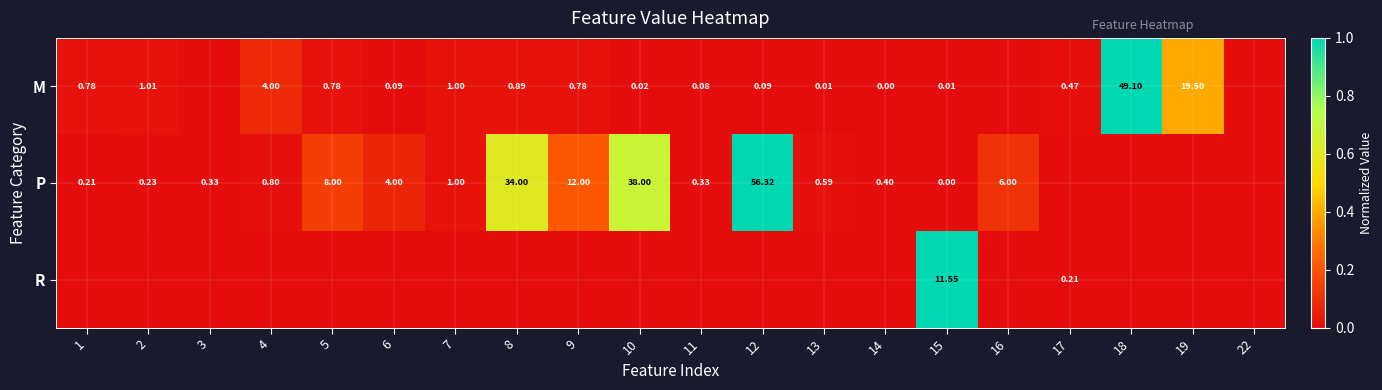

At how many categories does at least one series exceed 0?

19